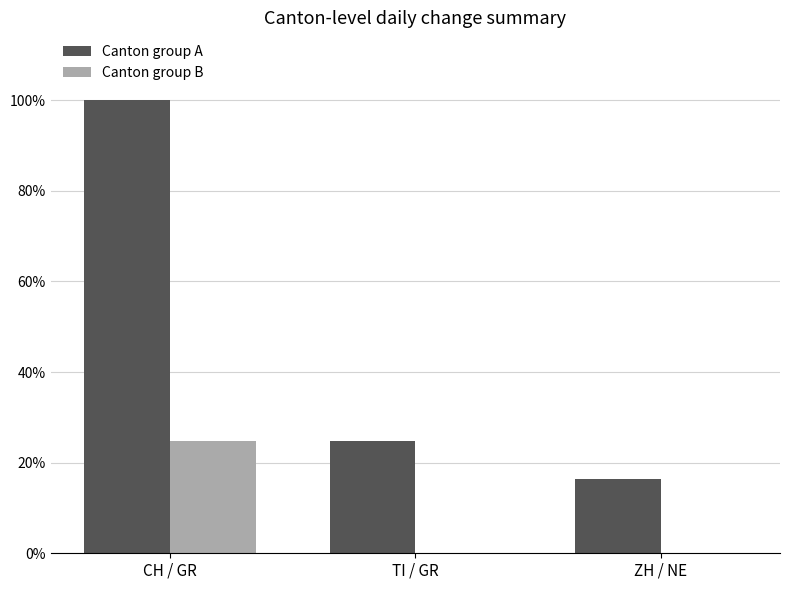

At which category is the sum across all series the highest?

CH / GR